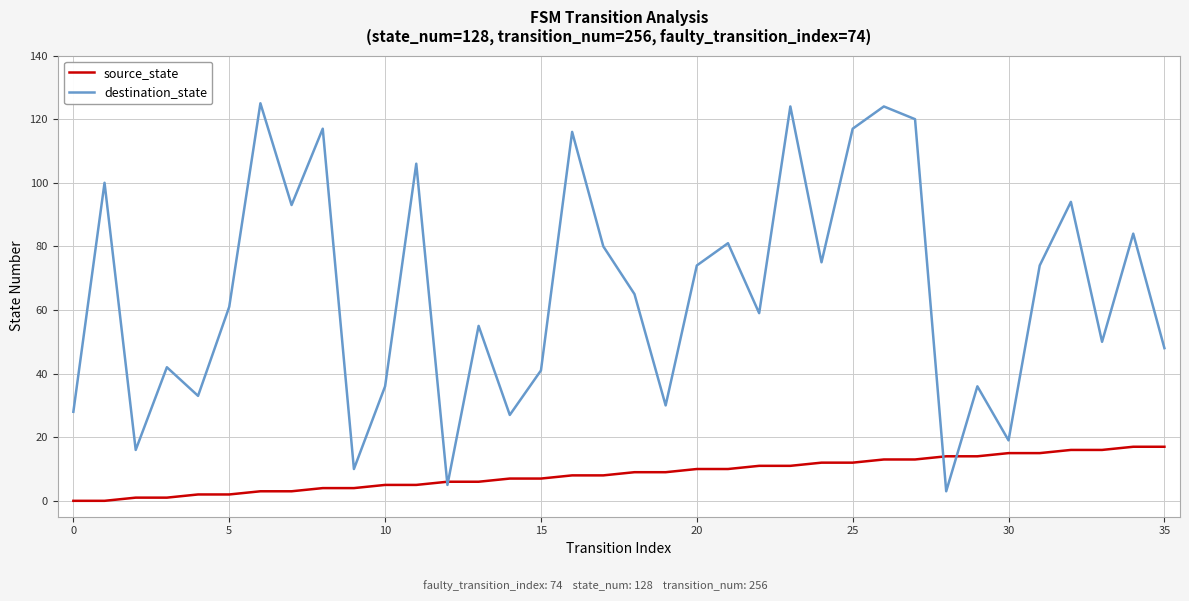

Which series has the largest total across all categories?

destination_state